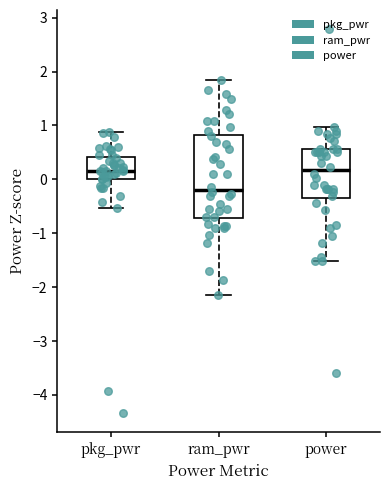

Reading left to right, transcribe this box plot: for each box, give where its median line is, the range the box spans, and where its two whiskers end, as read against the y-axis. The values are not printed on the chart, so give them approximately, as read against the axis.

pkg_pwr: median 0.2, box 0.0 to 0.4, whiskers -0.5 to 0.9
ram_pwr: median -0.2, box -0.7 to 0.8, whiskers -2.1 to 1.8
power: median 0.2, box -0.3 to 0.6, whiskers -1.5 to 1.0